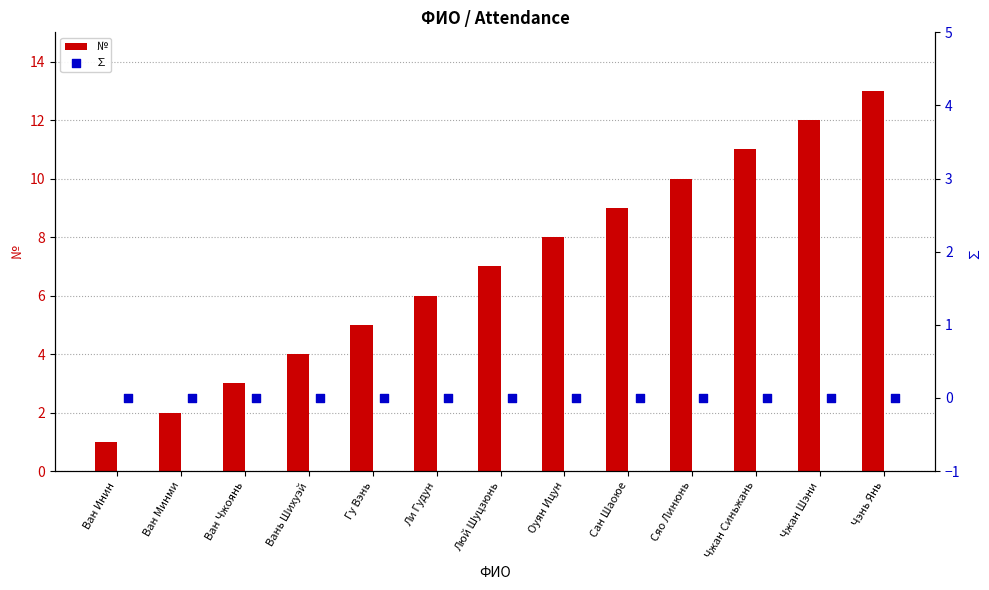

Which series has the largest Y range (max minus min)?

№